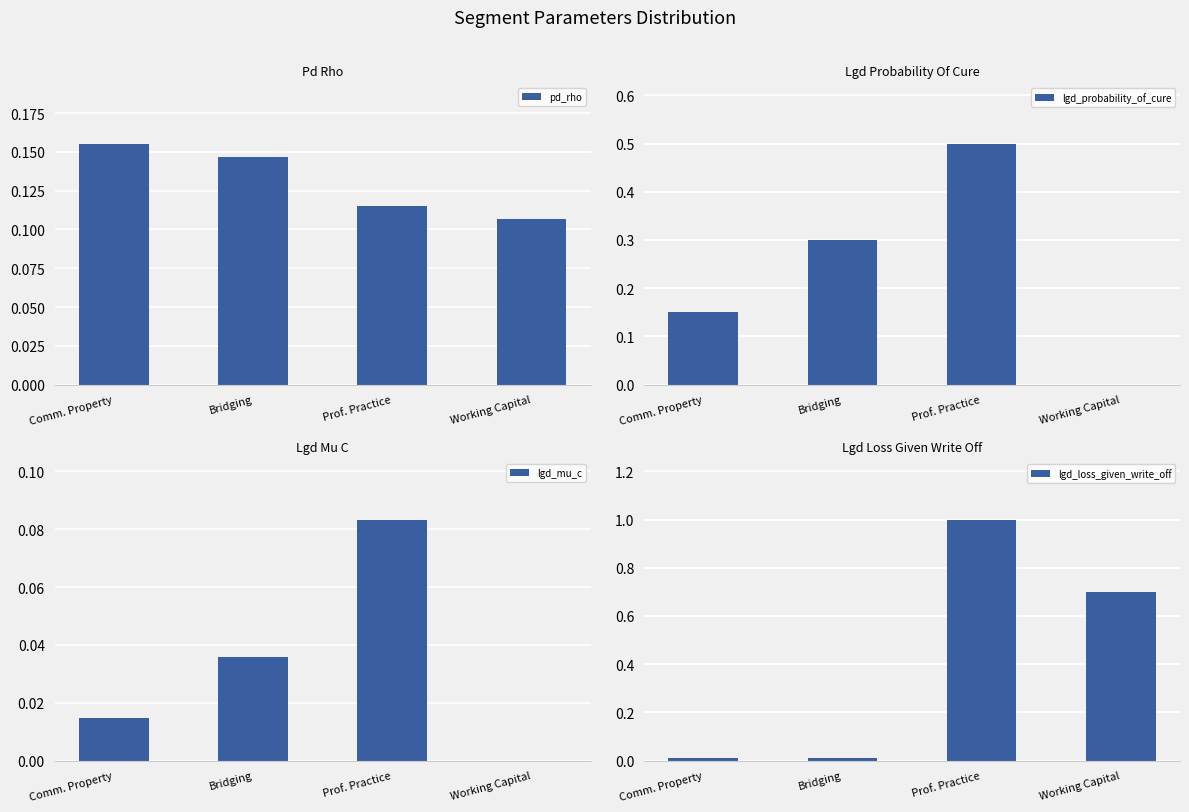

What is the label of the 3rd bar from the right?

Bridging